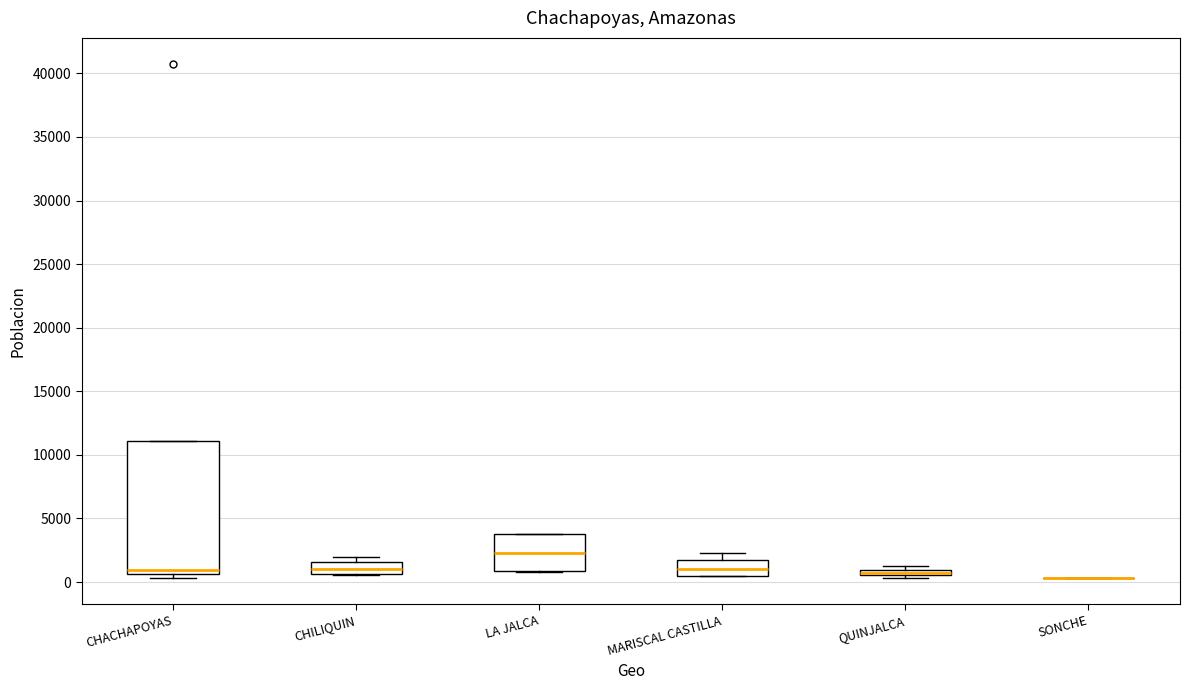

Which box is the tallest, from its lower edge to its upper edge?

CHACHAPOYAS